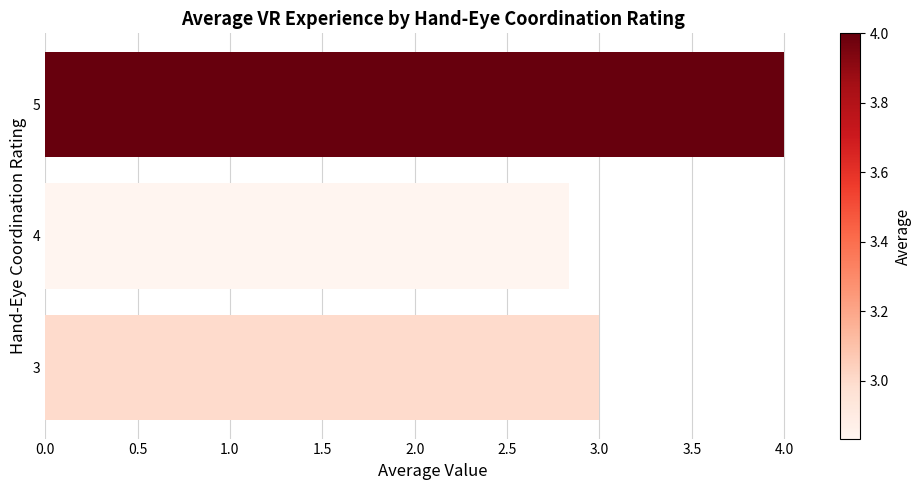

The chart shows a value of 1.4 at 5. True or false?

False